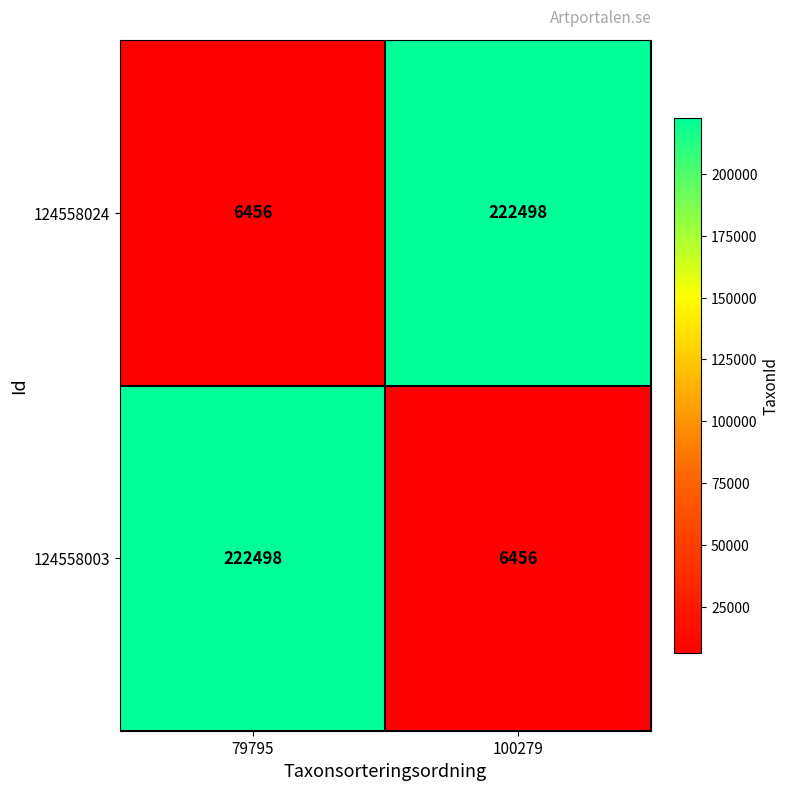

How many categories are shown in the chart?

2